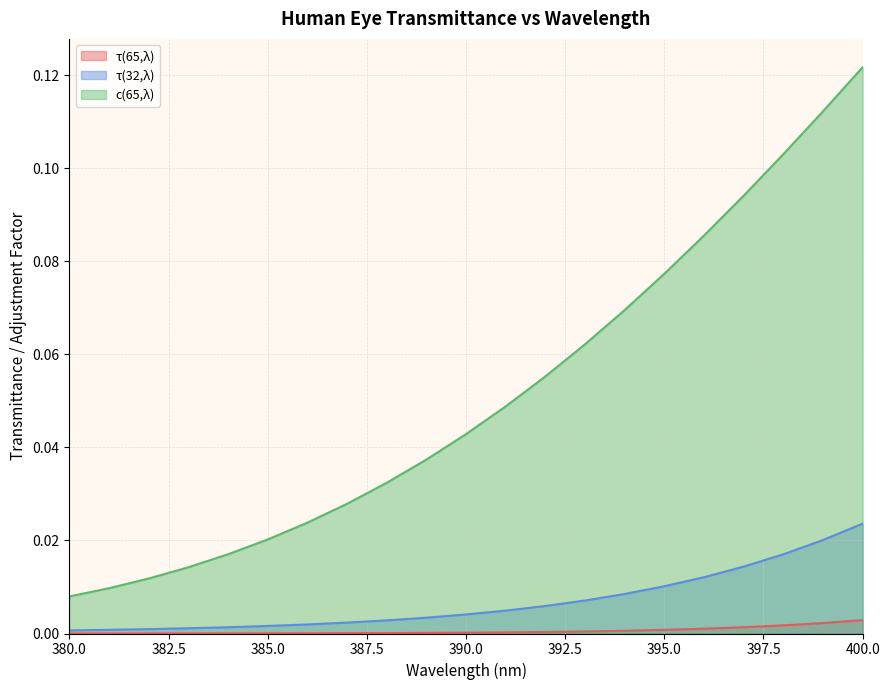

At which category is the sum across all series the highest?

400.0